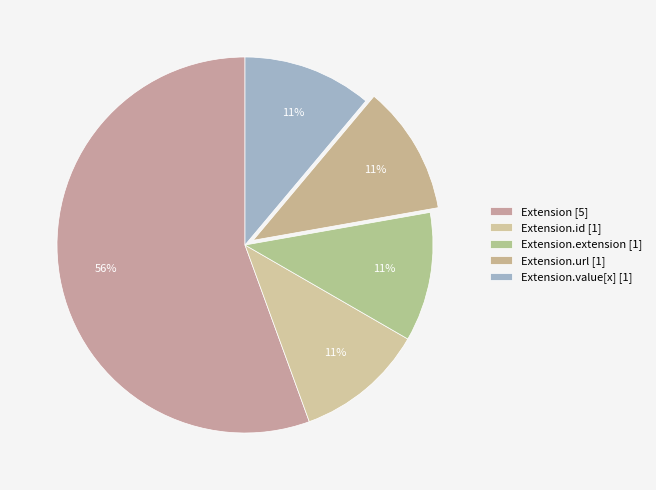

Count the number of slices in the pie.

5